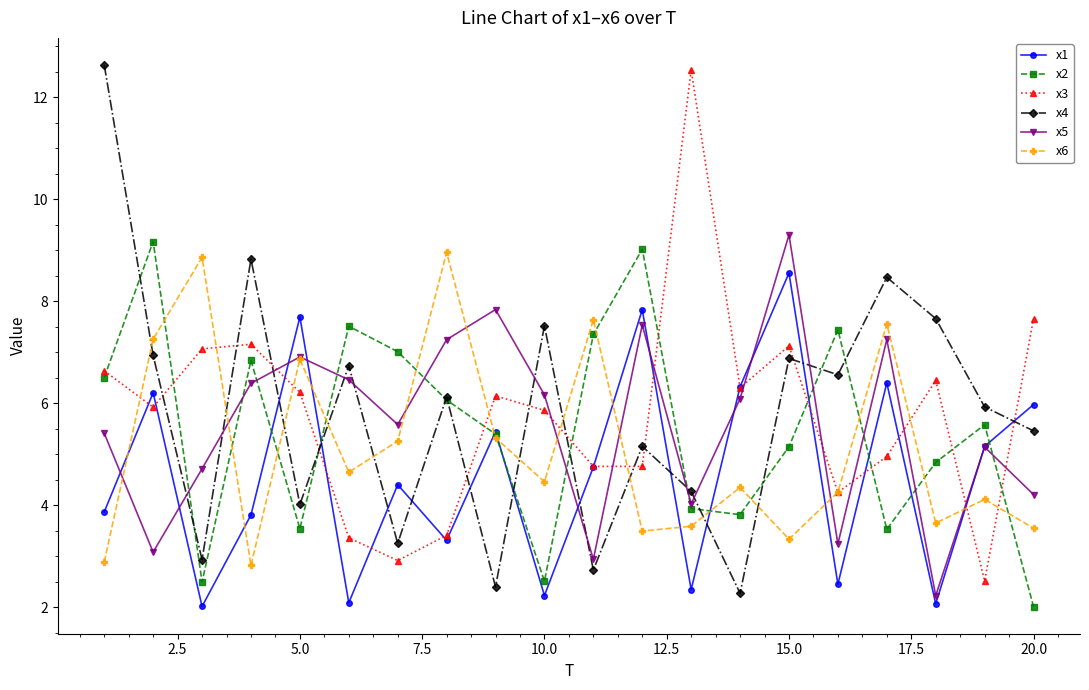

Which series ends up on top after the final intersection of x3 and x2?

x3